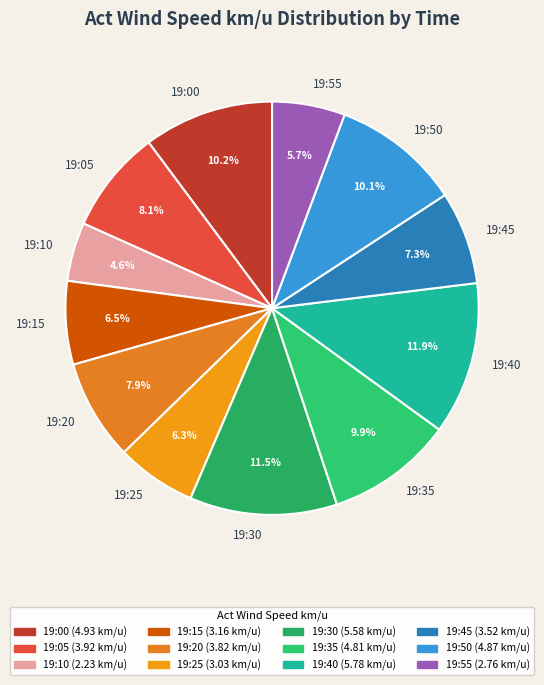

Which category has the smallest portion of the pie?

19:10